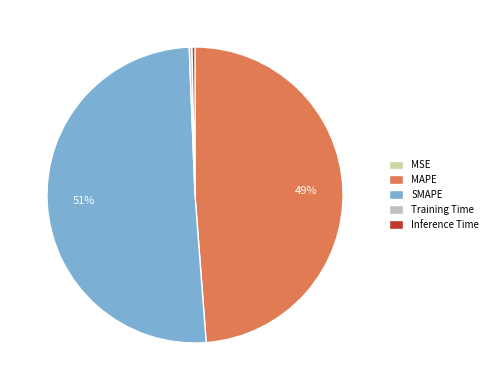

What percentage is the SMAPE slice, to the nearest percent?

51%